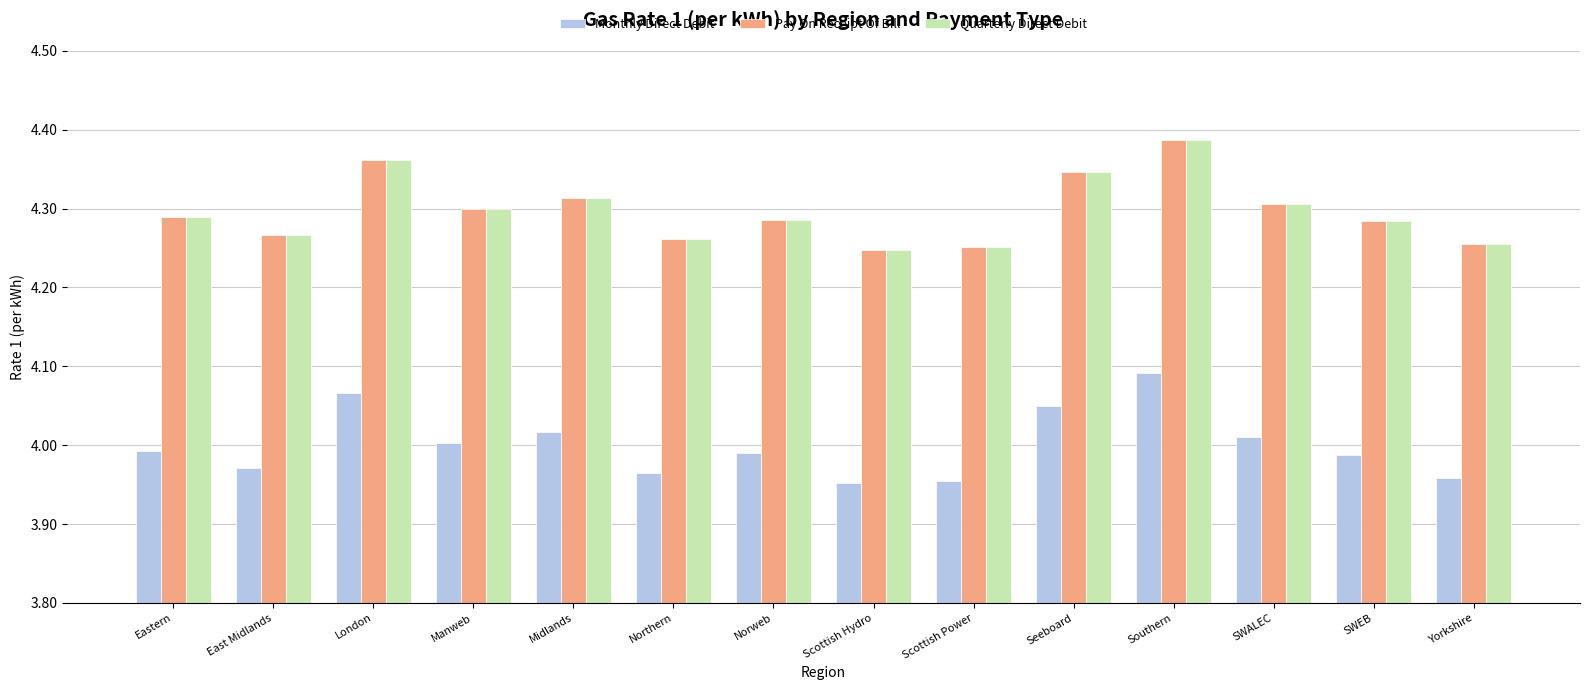

The value of Pay On Receipt Of Bill at Yorkshire is 4.3. True or false?

True